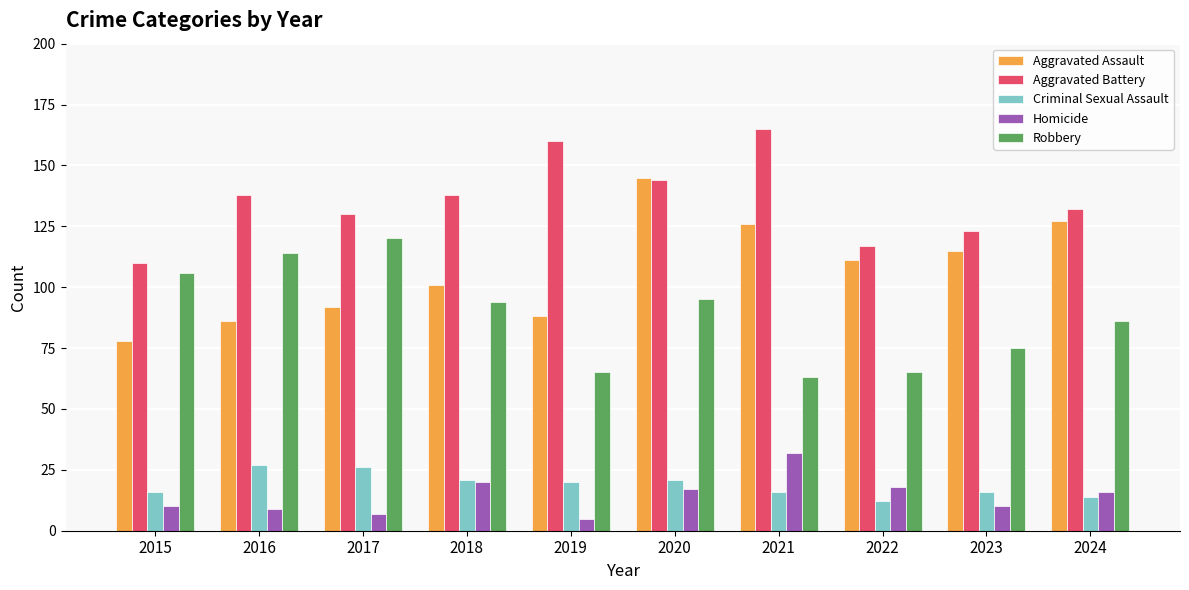

How many categories are shown in the chart?

10